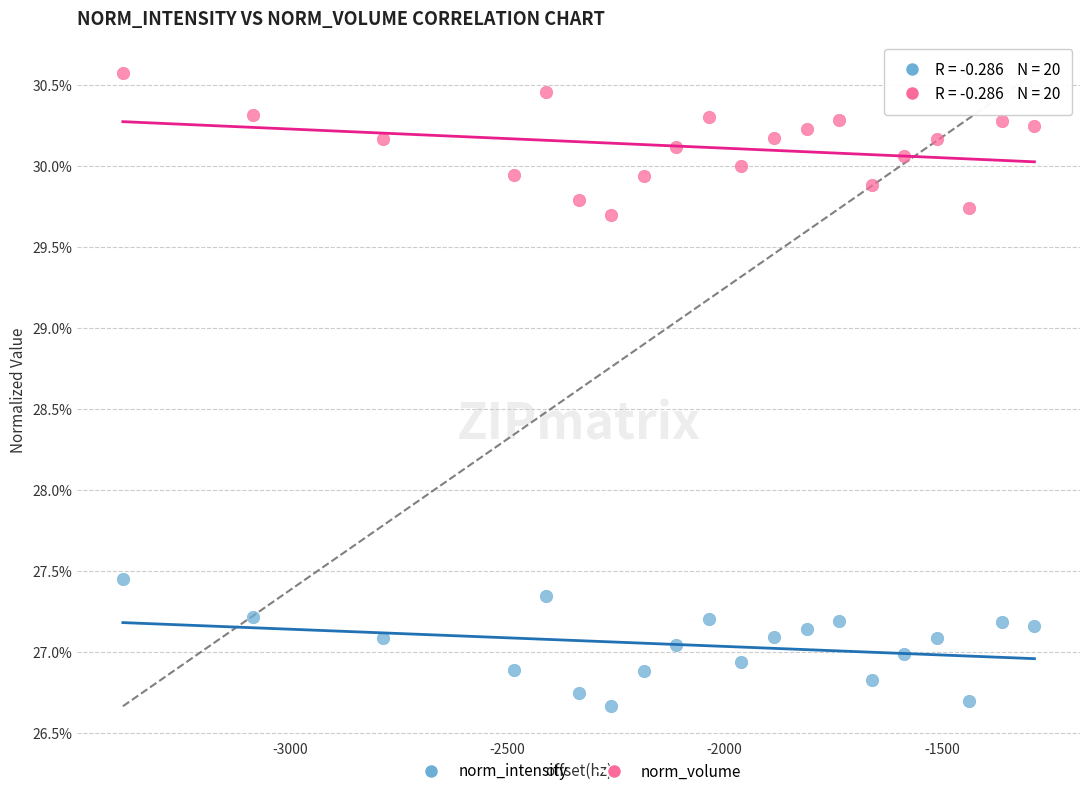

Which series has the largest Y range (max minus min)?

norm_volume